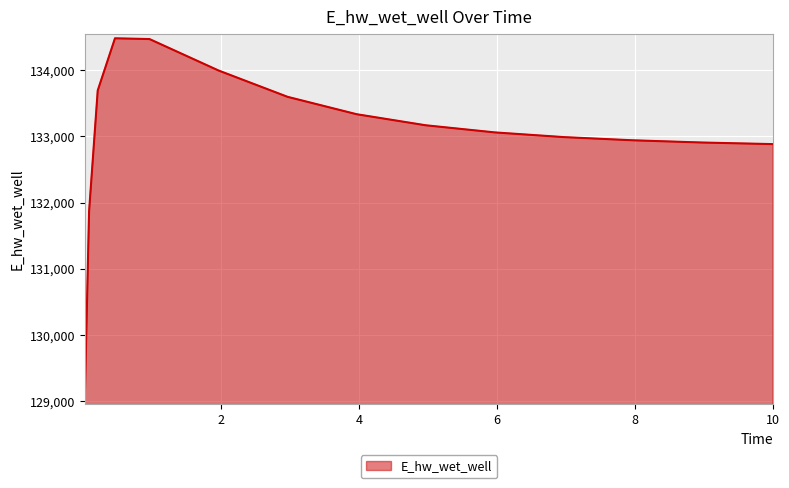

What is the minimum value shown in the chart?

129016.0